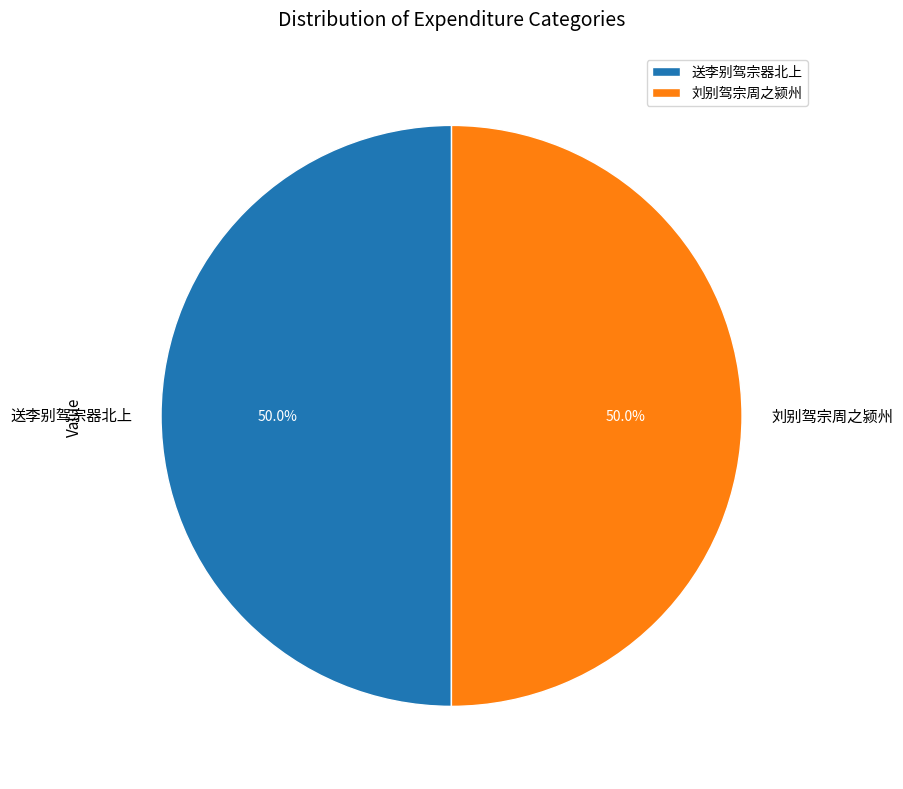

To the nearest percent, what percentage of the pie is 刘别驾宗周之颍州?

50%